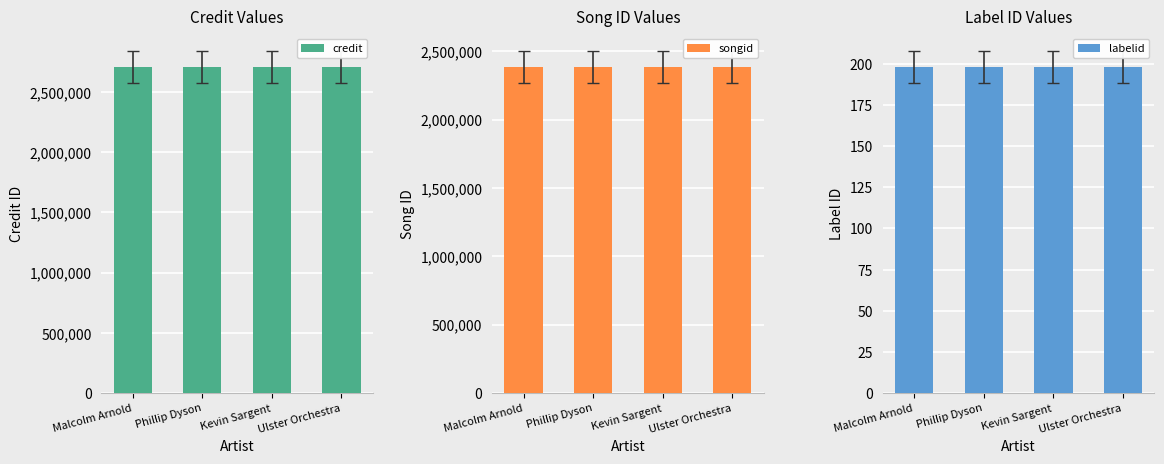

Which label corresponds to the smallest value in the chart?

Malcolm Arnold